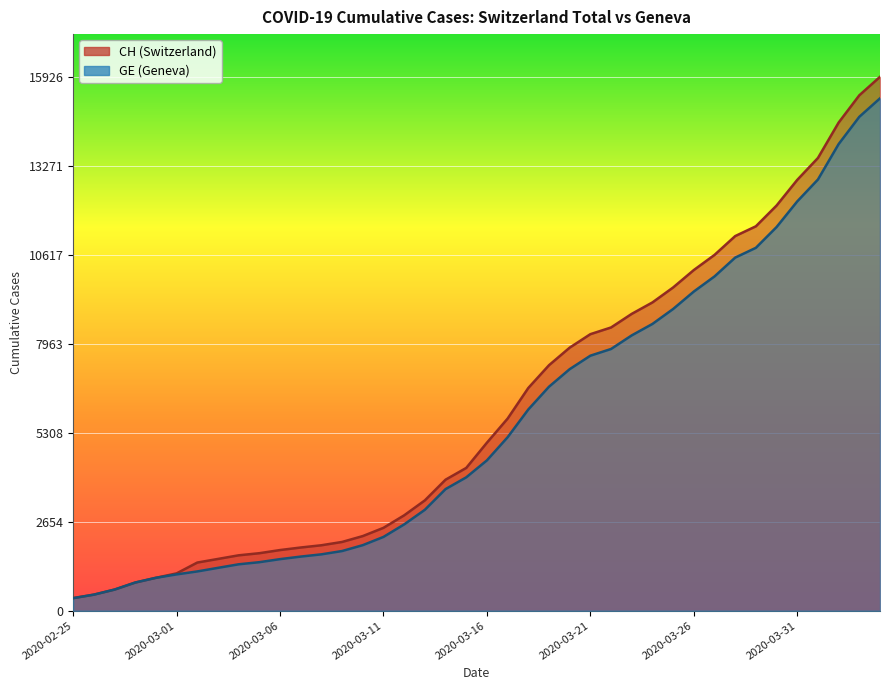

Reading left to right, transcribe all the data shown in this chart.

CH: 2020-02-25=375	2020-02-26=479	2020-02-27=630	2020-02-28=840	2020-02-29=981	2020-03-01=1113	2020-03-02=1436	2020-03-03=1544	2020-03-04=1652	2020-03-05=1715	2020-03-06=1809	2020-03-07=1885	2020-03-08=1952	2020-03-09=2051	2020-03-10=2226	2020-03-11=2472	2020-03-12=2845	2020-03-13=3291	2020-03-14=3908	2020-03-15=4259	2020-03-16=5012	2020-03-17=5731	2020-03-18=6644	2020-03-19=7323	2020-03-20=7847	2020-03-21=8249	2020-03-22=8449	2020-03-23=8855	2020-03-24=9196	2020-03-25=9642	2020-03-26=10162	2020-03-27=10613	2020-03-28=11175	2020-03-29=11467	2020-03-30=12086	2020-03-31=12852	2020-04-01=13505	2020-04-02=14561	2020-04-03=15375	2020-04-04=15926
GE: 2020-02-25=375	2020-02-26=479	2020-02-27=630	2020-02-28=840	2020-02-29=981	2020-03-01=1083	2020-03-02=1171	2020-03-03=1278	2020-03-04=1384	2020-03-05=1447	2020-03-06=1538	2020-03-07=1614	2020-03-08=1681	2020-03-09=1780	2020-03-10=1955	2020-03-11=2201	2020-03-12=2574	2020-03-13=3010	2020-03-14=3627	2020-03-15=3978	2020-03-16=4485	2020-03-17=5174	2020-03-18=6002	2020-03-19=6681	2020-03-20=7205	2020-03-21=7607	2020-03-22=7807	2020-03-23=8213	2020-03-24=8554	2020-03-25=9000	2020-03-26=9520	2020-03-27=9971	2020-03-28=10533	2020-03-29=10825	2020-03-30=11444	2020-03-31=12210	2020-04-01=12863	2020-04-02=13919	2020-04-03=14733	2020-04-04=15284